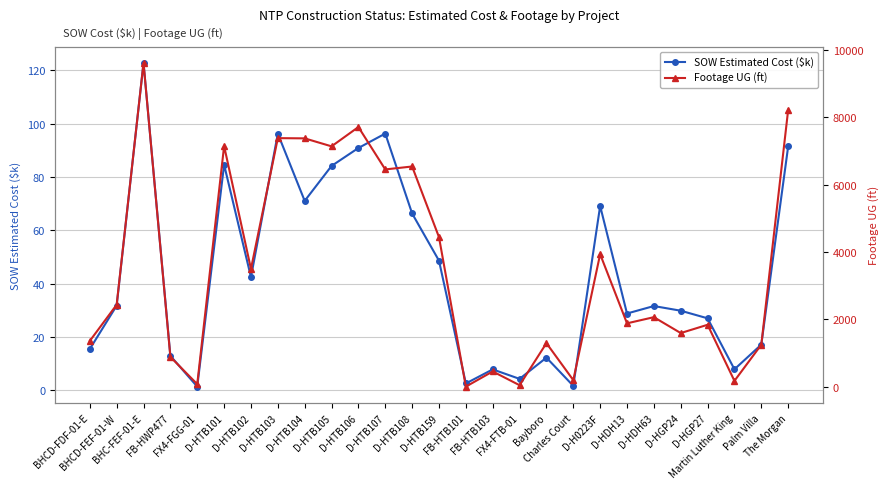

Which category has the highest value in the SOW Estimated Cost ($k) series?

BHC-FEF-01-E